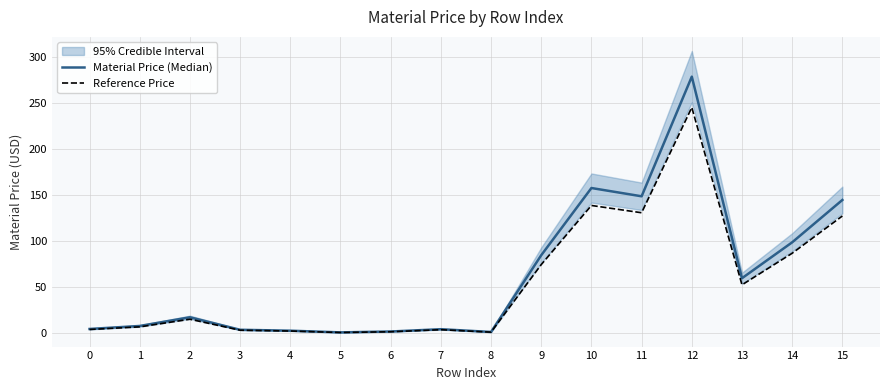

True or false: Material Price (Median) has more than 1 points higher than both neighbors.

True